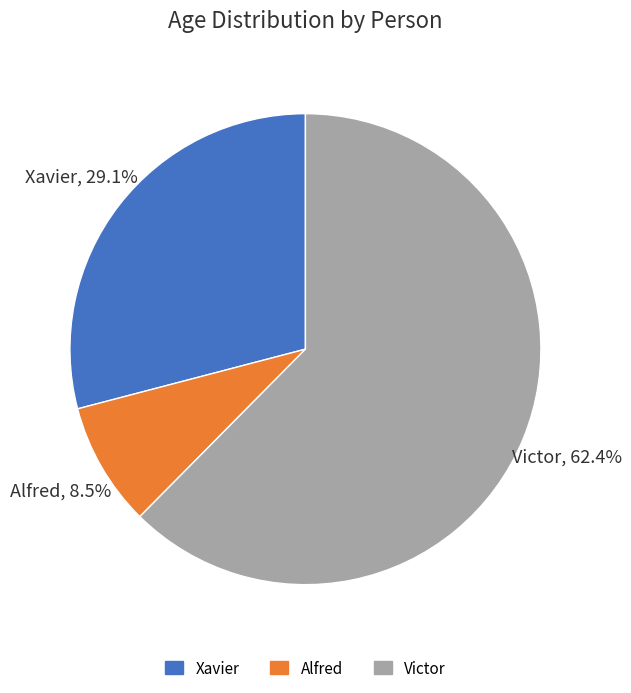

Which slice is the smallest?

Alfred